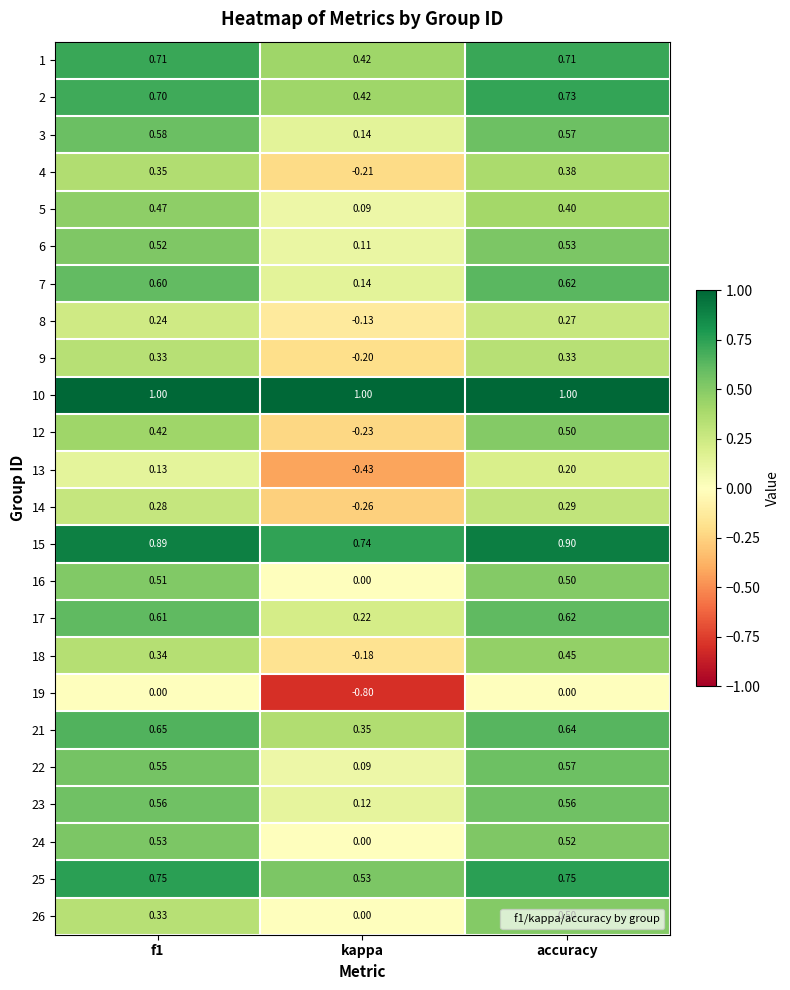

At which category is the sum across all series the highest?

accuracy